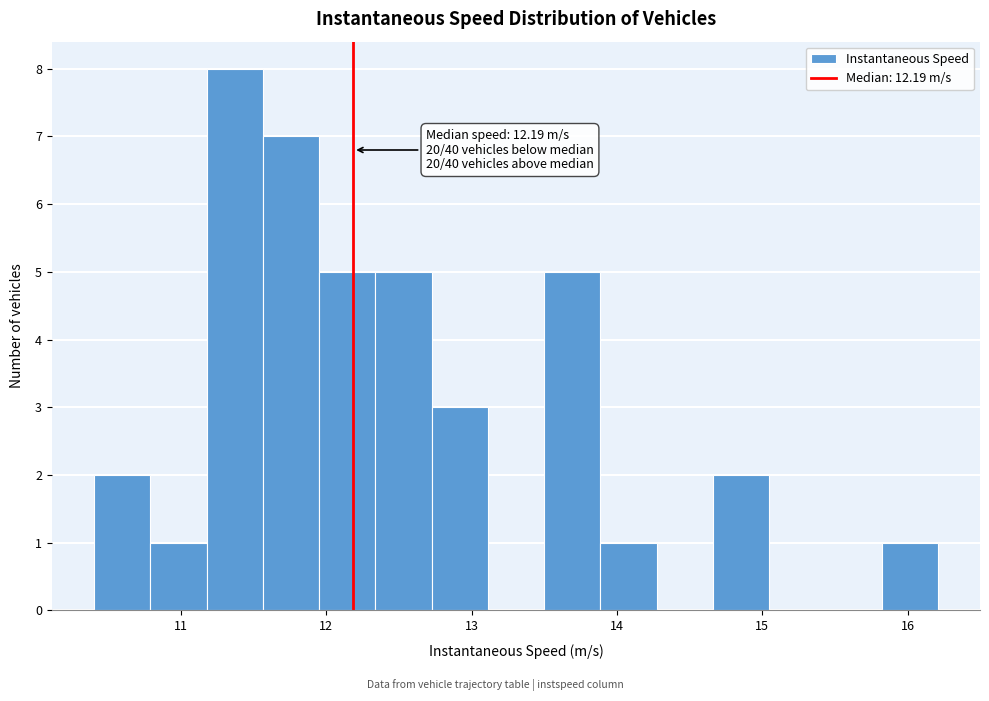

Around what value on the x-axis is the tallest bar? Give the approximate position of its centre, as read against the axis.

11.4